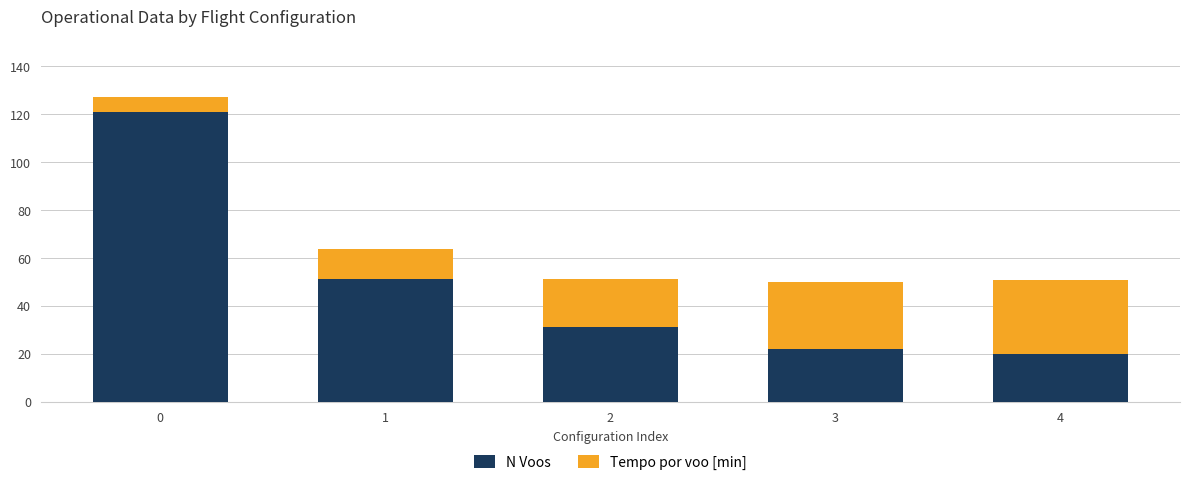

Reading left to right, transcribe the values for N Voos.

121.0	51.0	31.0	22.0	20.0